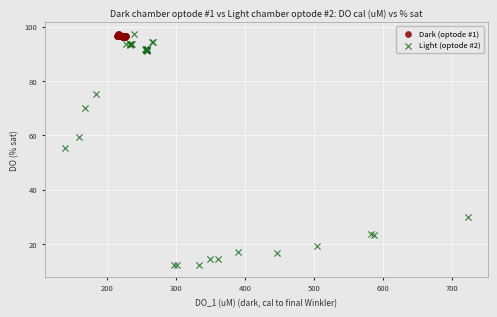

Which series has the largest Y range (max minus min)?

Light (optode #2)